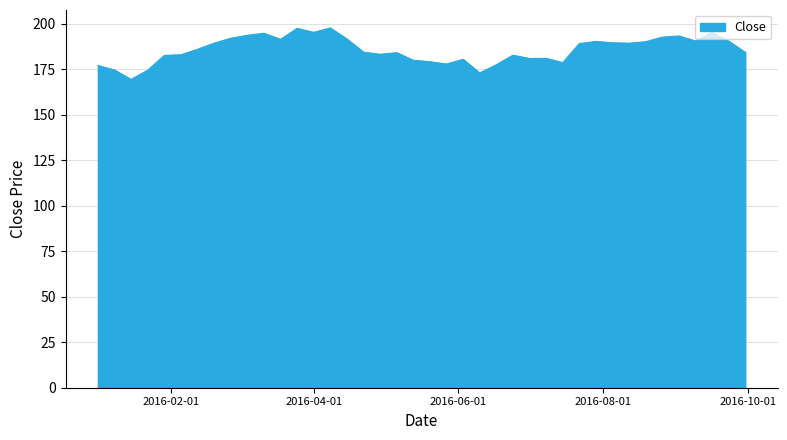

What is the smallest value displayed?

169.4